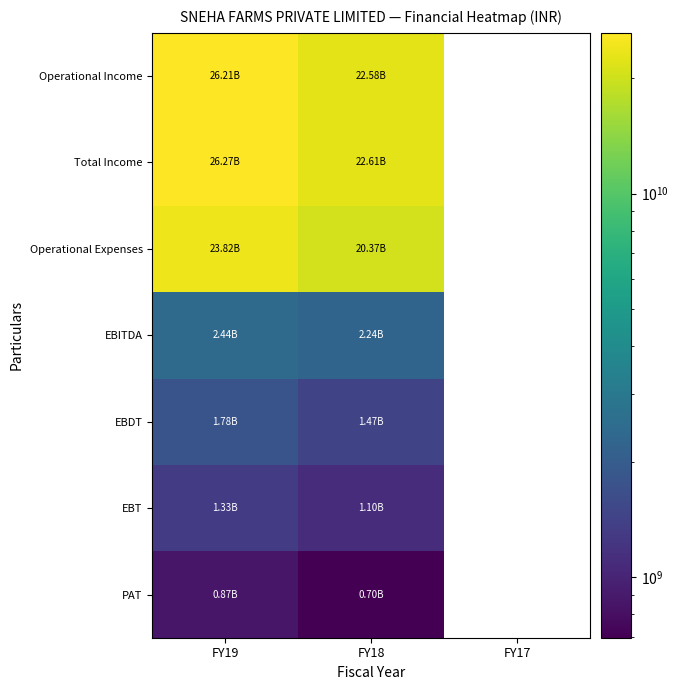

True or false: Operational Income has a value of 26214817000.0 at FY19.

True